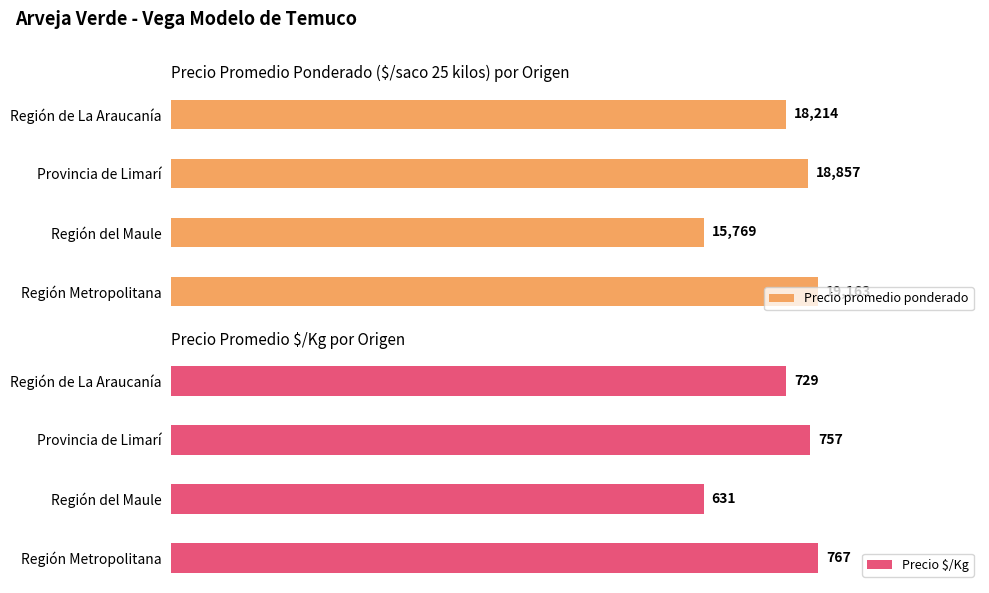

Which category has the lowest value in the Precio promedio ponderado series?

Región del Maule